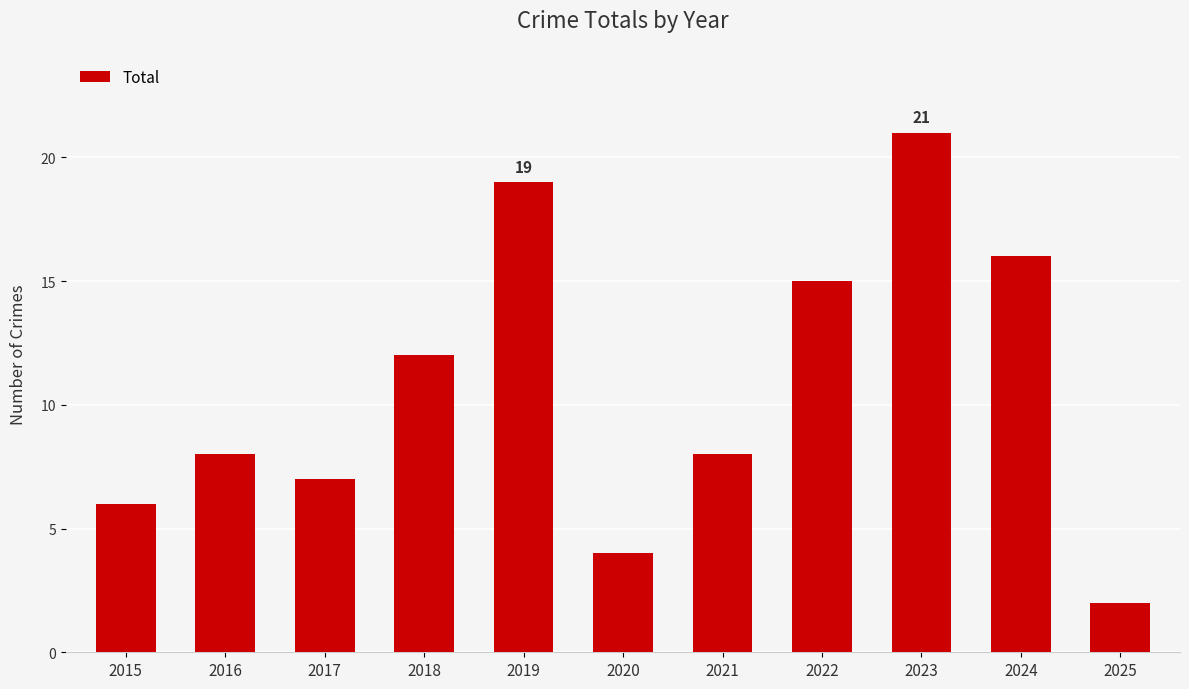

Is it true that the value at 2024 is 11?

False